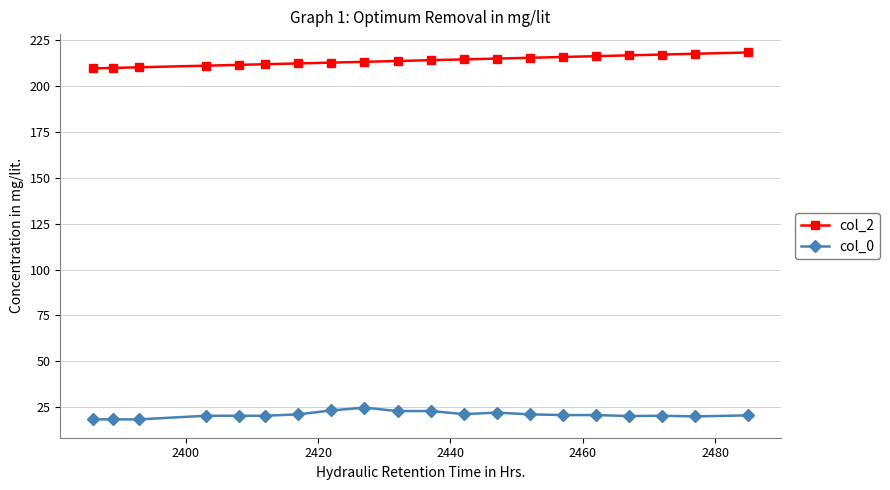

What is the difference between the maximum and second lowest values in the col_0 series?

6.4